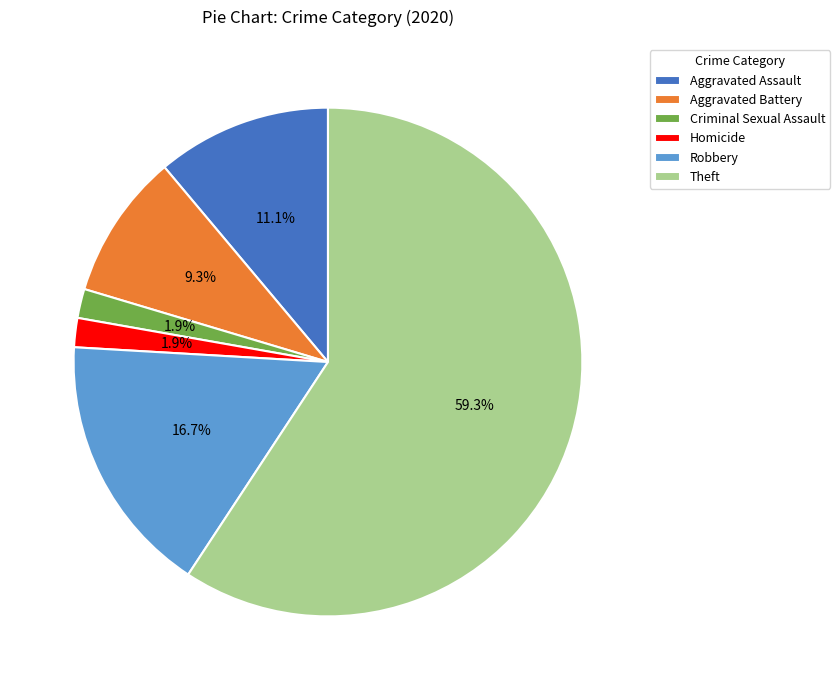

Is Aggravated Assault the majority of the pie?

No